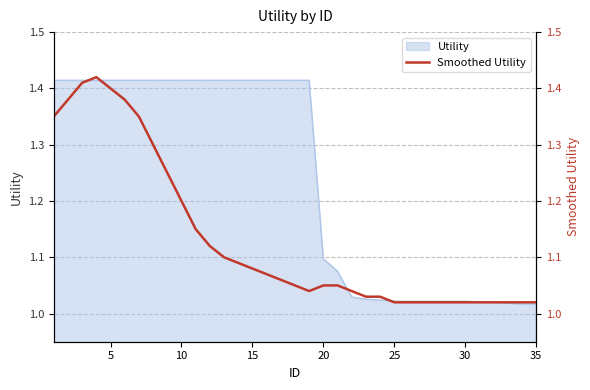

True or false: Utility has a value of 0.6 at 25.

False